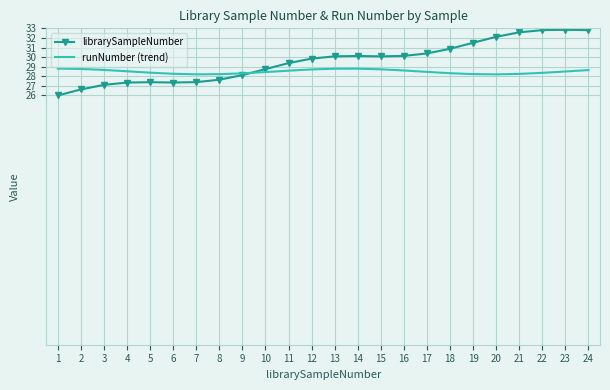

List the series in order of their overall mean, lowest first.

runNumber (trend), librarySampleNumber